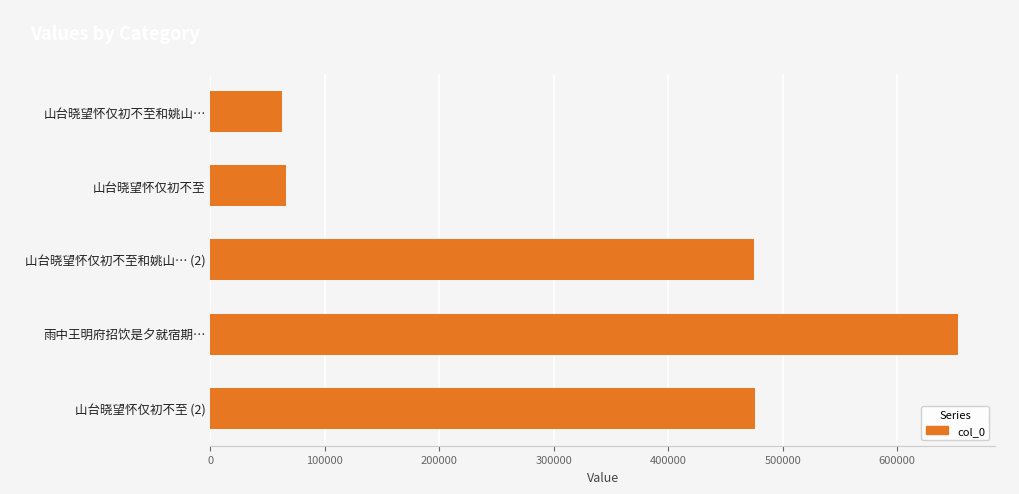

What is the approximate value at 山台晓望怀仅初不至和姚山…?

62543